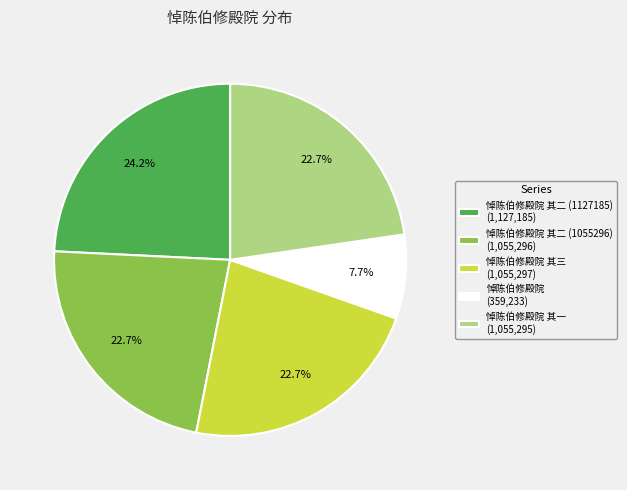

Approximately how many times larger is the value at 悼陈伯修殿院 (359,233) compared to 悼陈伯修殿院 其一 (1,055,295)?

0.3